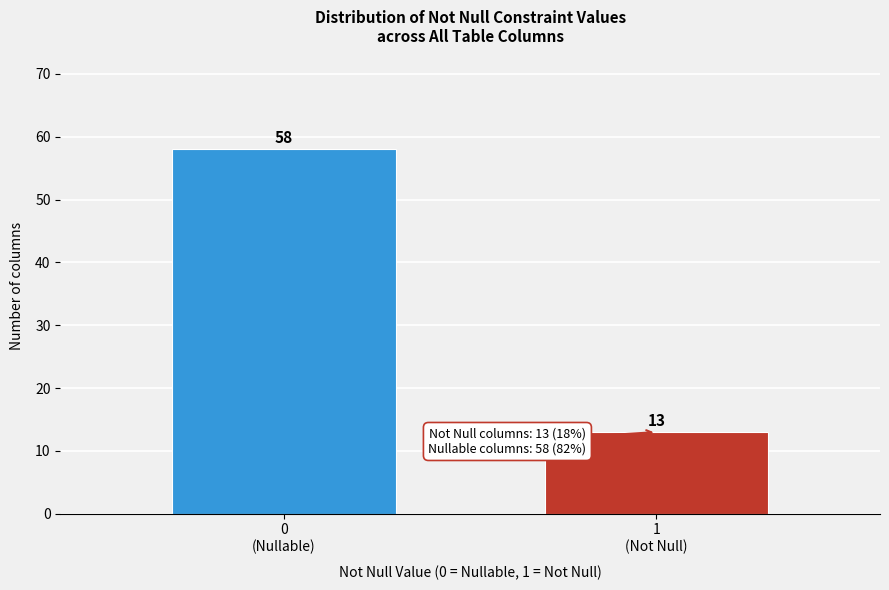

Reading right to left, extract all data points from this chart.

13	58